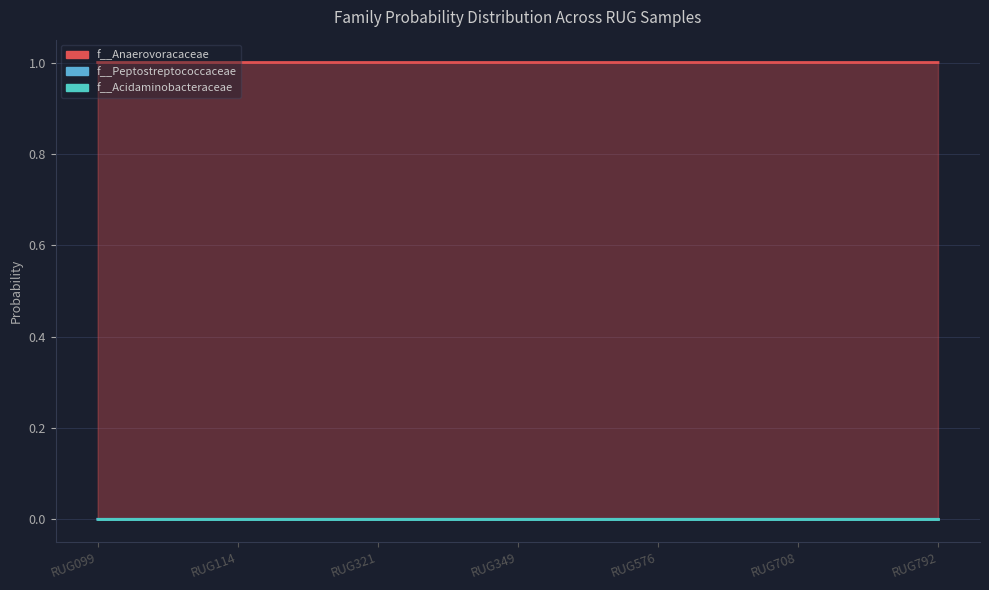

Which has a higher value, RUG321 or RUG349?

RUG349